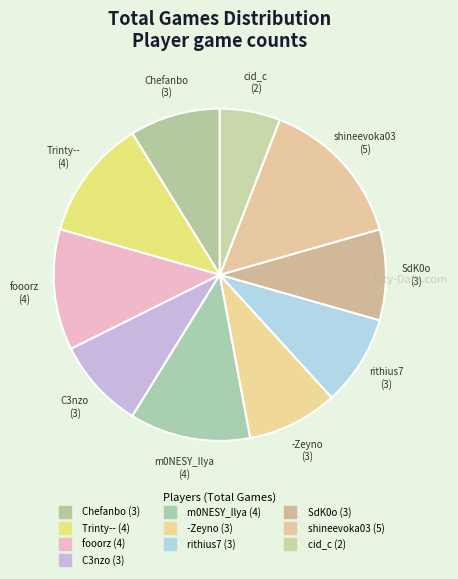

Count the number of slices in the pie.

10